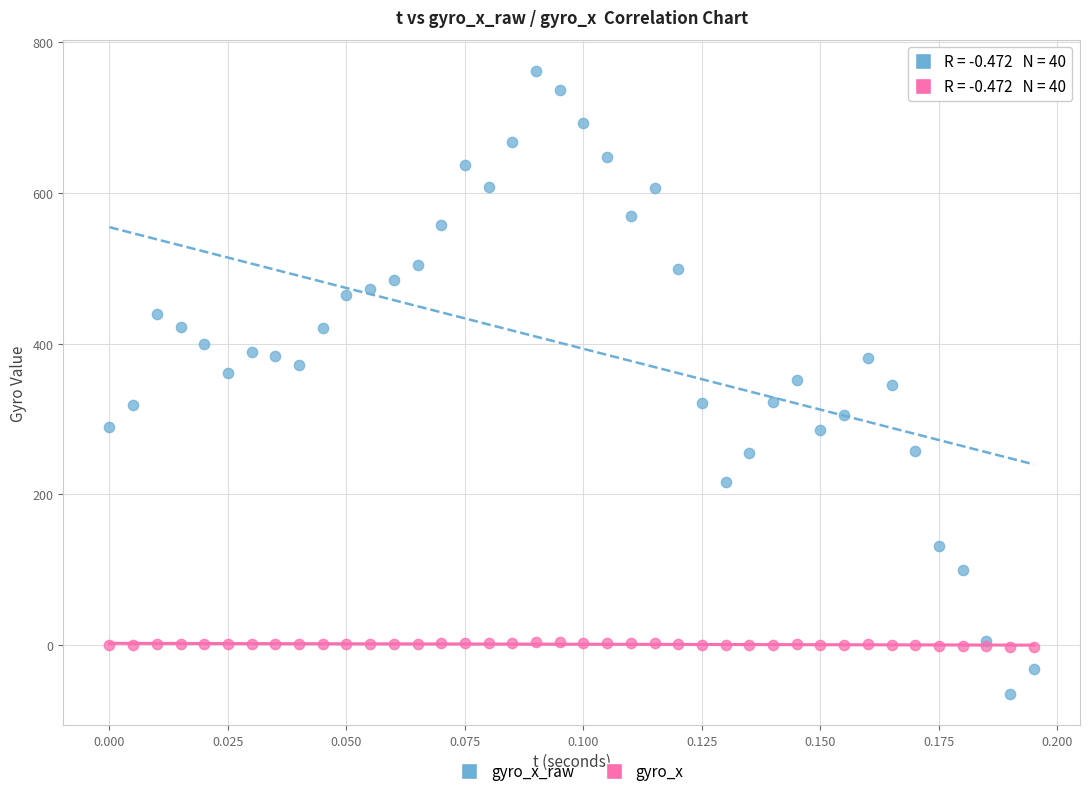

Which series has the largest Y range (max minus min)?

gyro_x_raw